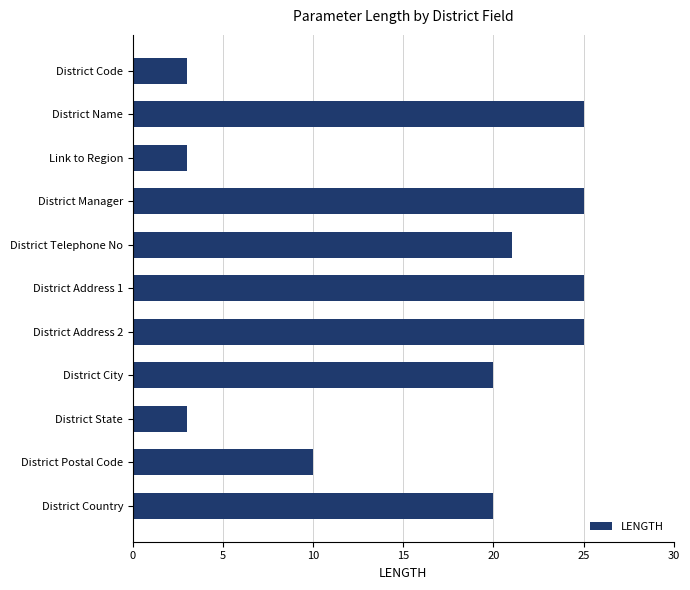

What is the value of the 6th bar from the top?

25